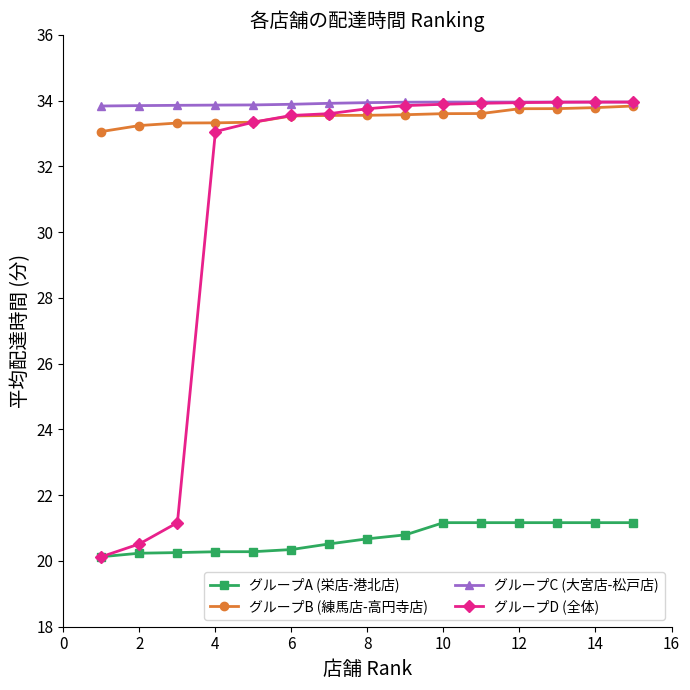

What is the maximum value for グループA (栄店-港北店)?

21.2